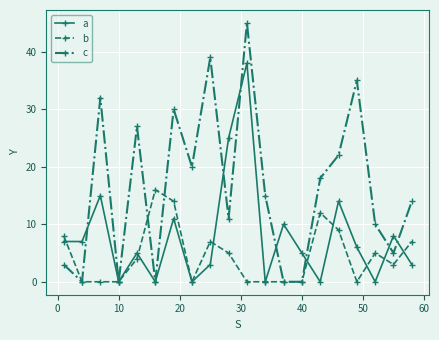

True or false: c has more than 0 interior local peaks.

True